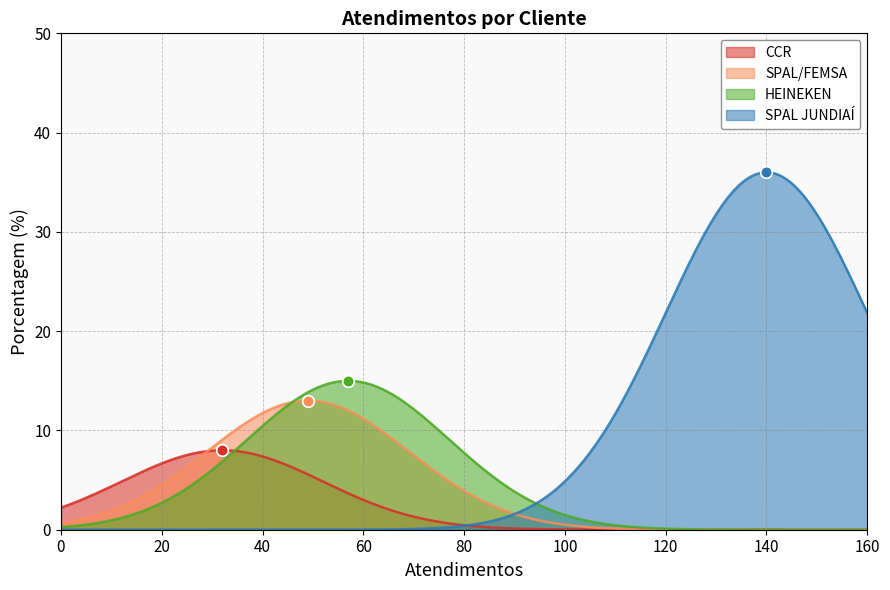

Approximately how many times larger is the value at SPAL/FEMSA compared to CCR?

1.6